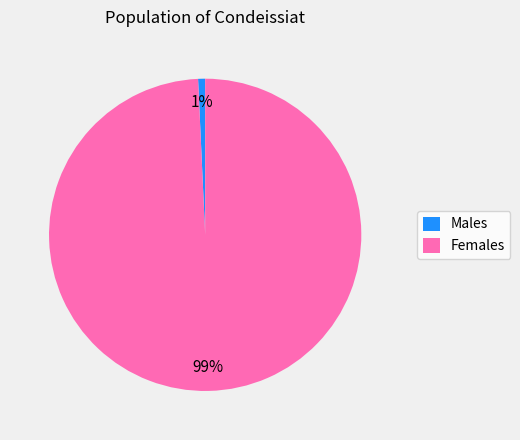

What is the majority slice?

Females